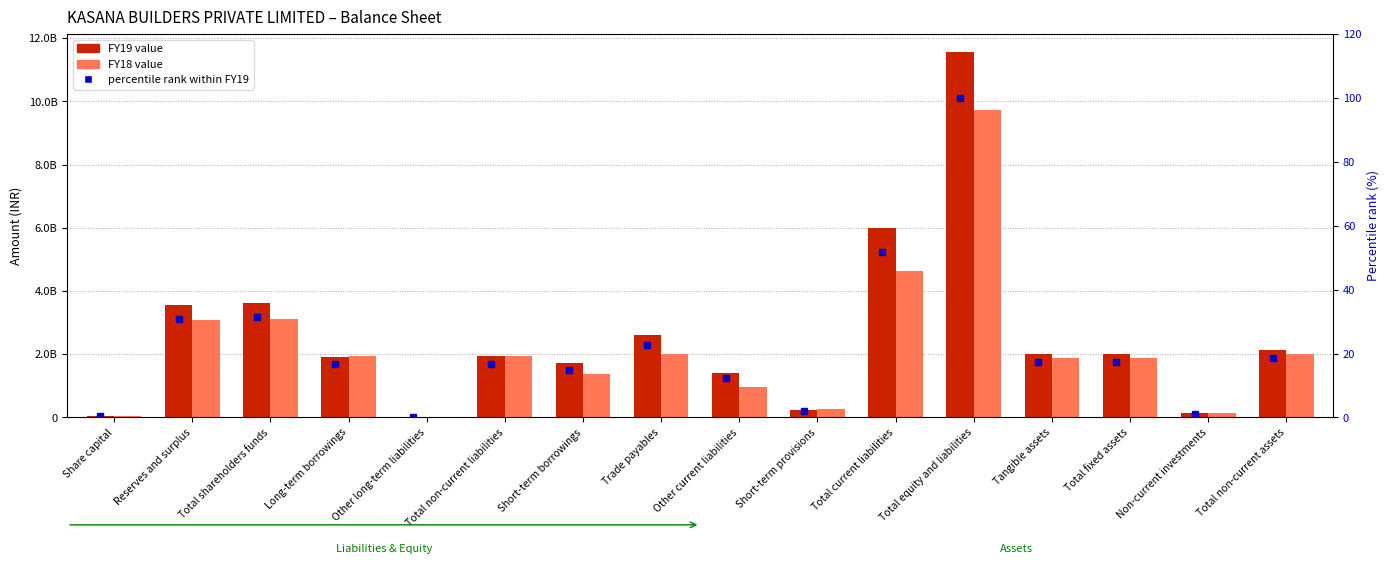

How many categories are shown in the chart?

16